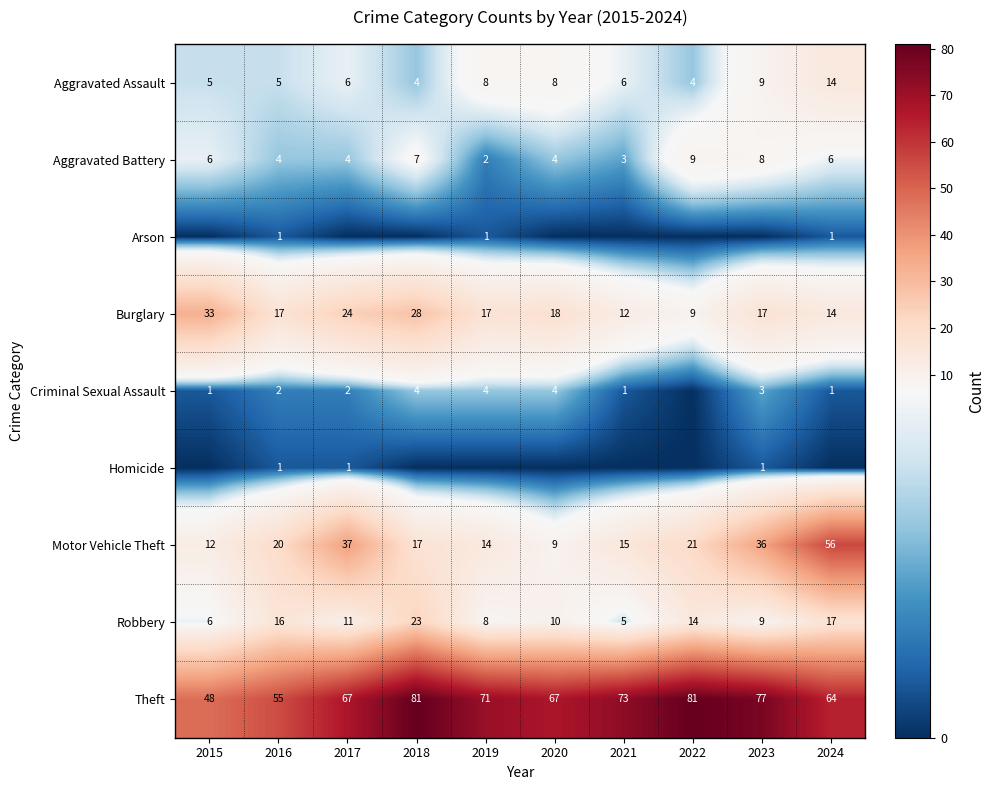

What is the highest value of the Motor Vehicle Theft series?

56